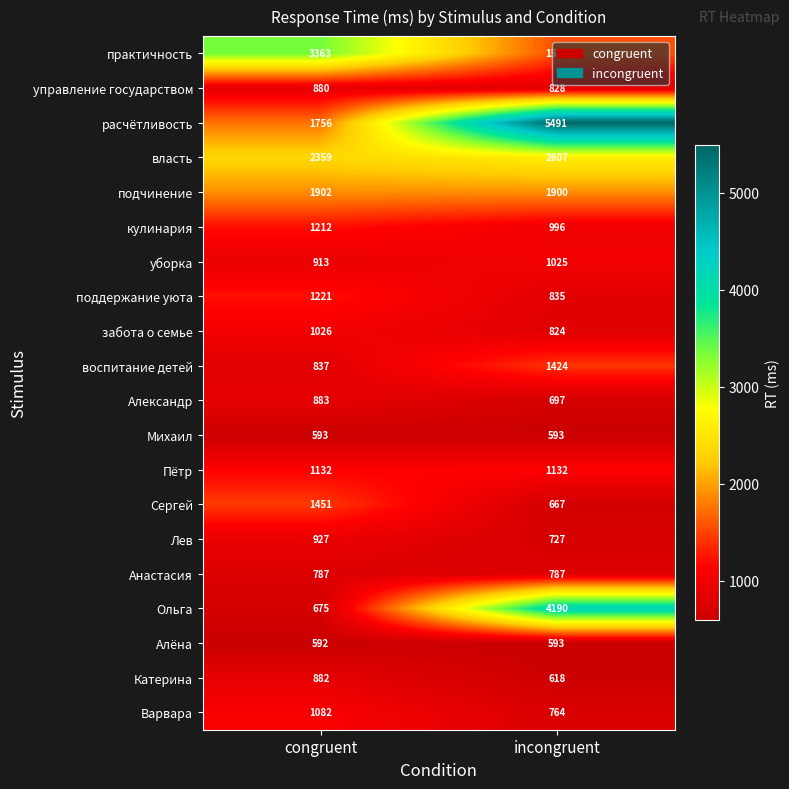

What is the minimum value shown in the chart?

592